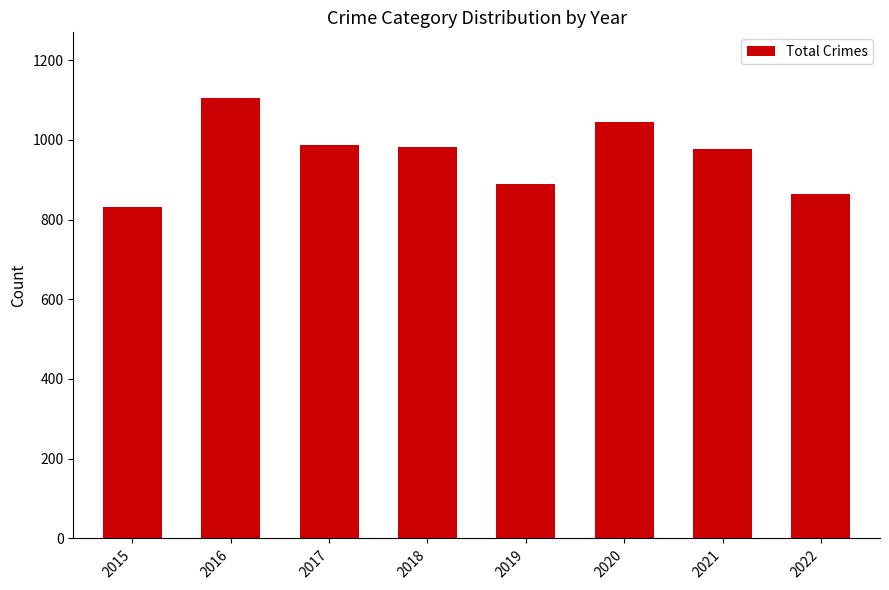

What is the smallest value displayed?

832